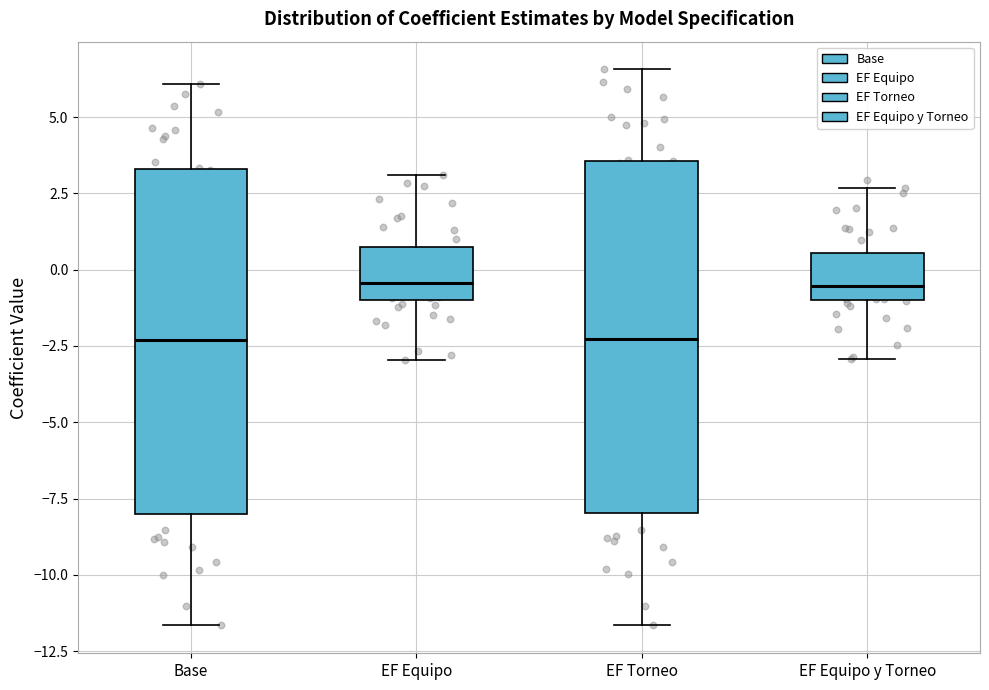

Reading left to right, transcribe this box plot: for each box, give where its median line is, the range the box spans, and where its two whiskers end, as read against the y-axis. The values are not printed on the chart, so give them approximately, as read against the axis.

Base: median -2.5, box -8.0 to 3.5, whiskers -11.5 to 6.0
EF Equipo: median -0.5, box -1.0 to 0.5, whiskers -3.0 to 3.0
EF Torneo: median -2.5, box -8.0 to 3.5, whiskers -11.5 to 6.5
EF Equipo y Torneo: median -0.5, box -1.0 to 0.5, whiskers -3.0 to 2.5